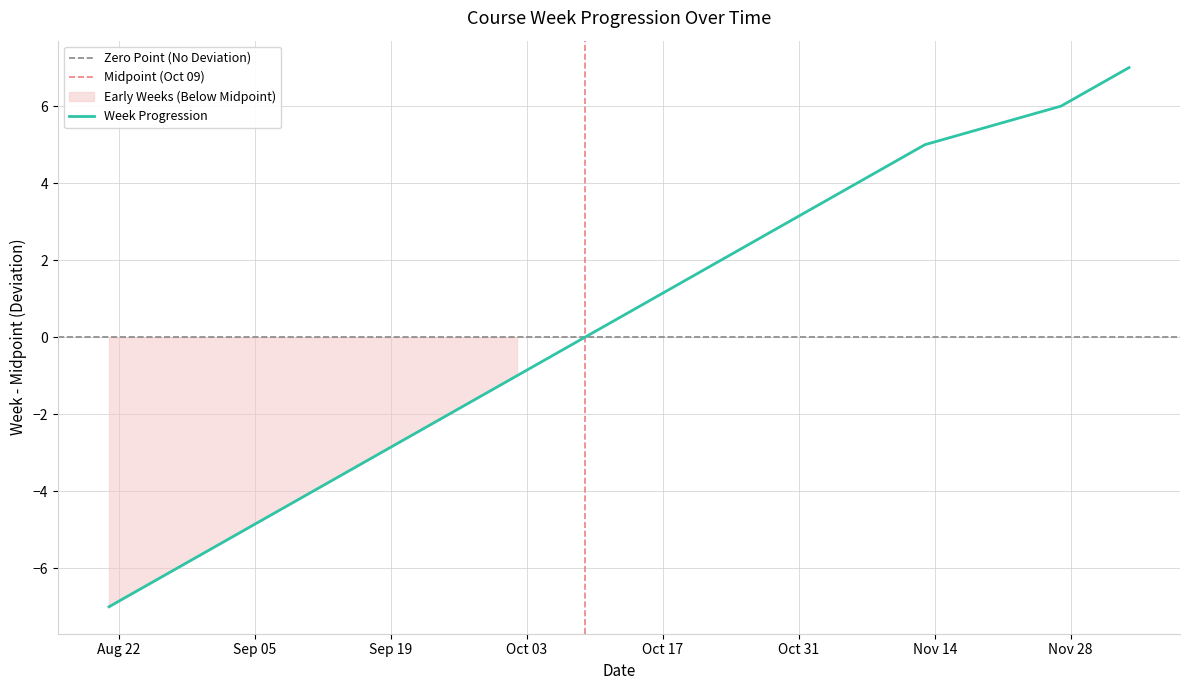

What is the difference between the second highest and minimum values?

13